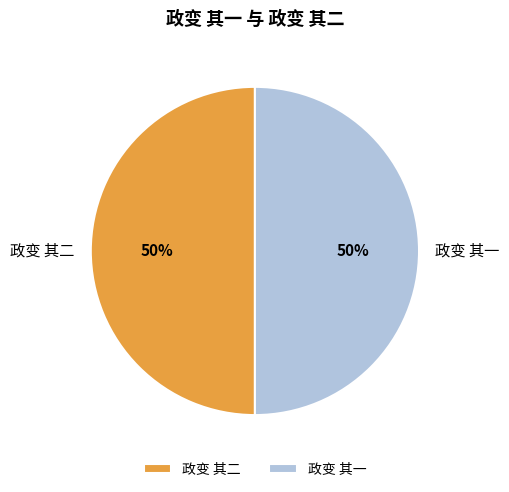

Approximately how many times larger is the value at 政变 其二 compared to 政变 其一?

1.0